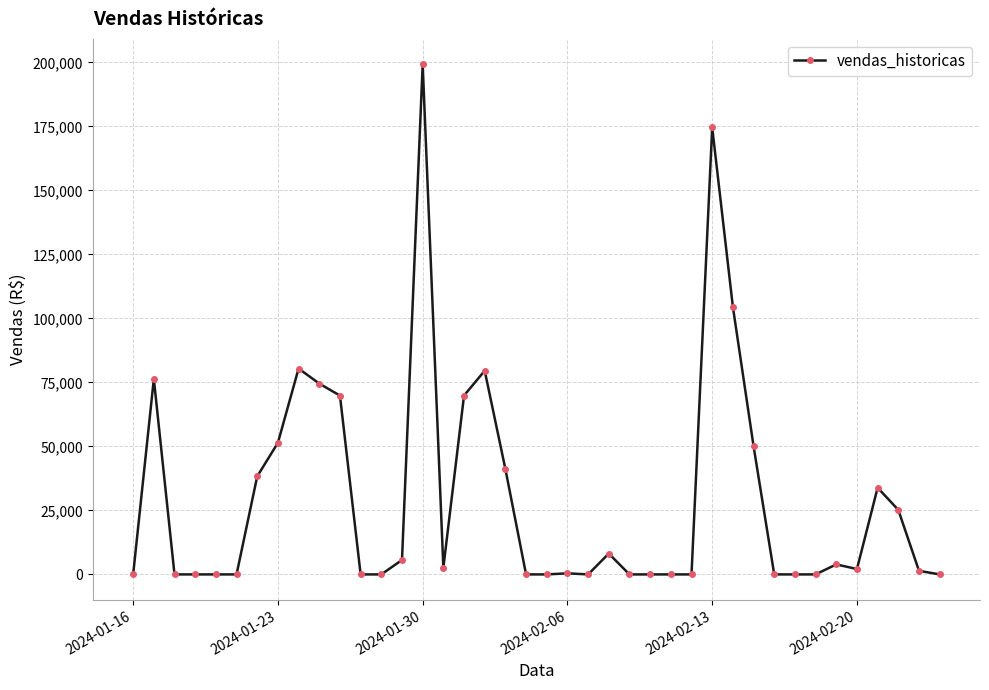

What is the maximum value shown in the chart?

199185.7